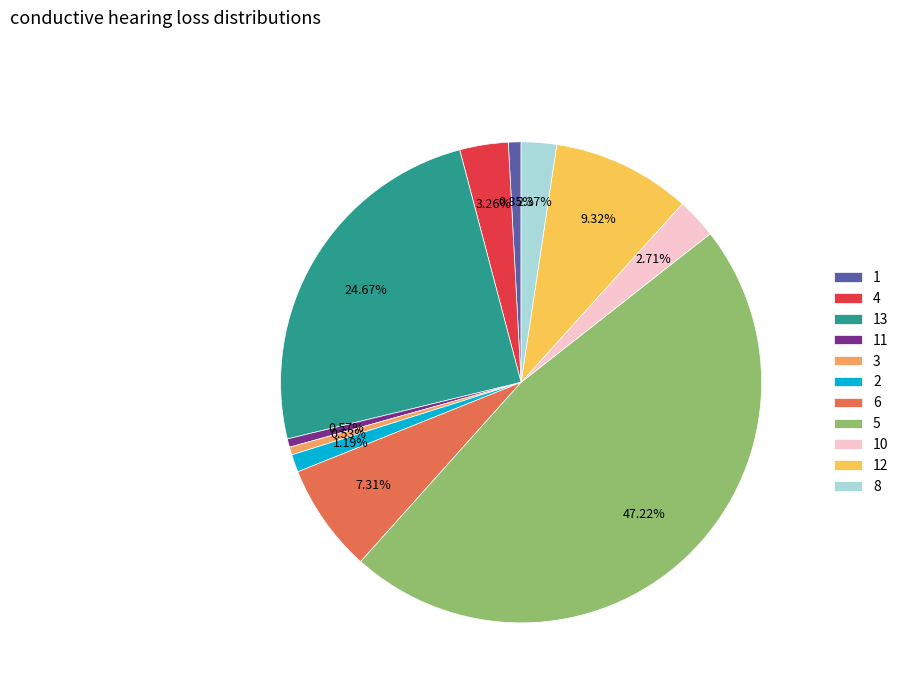

True or false: 4 accounts for 3% of the total.

True